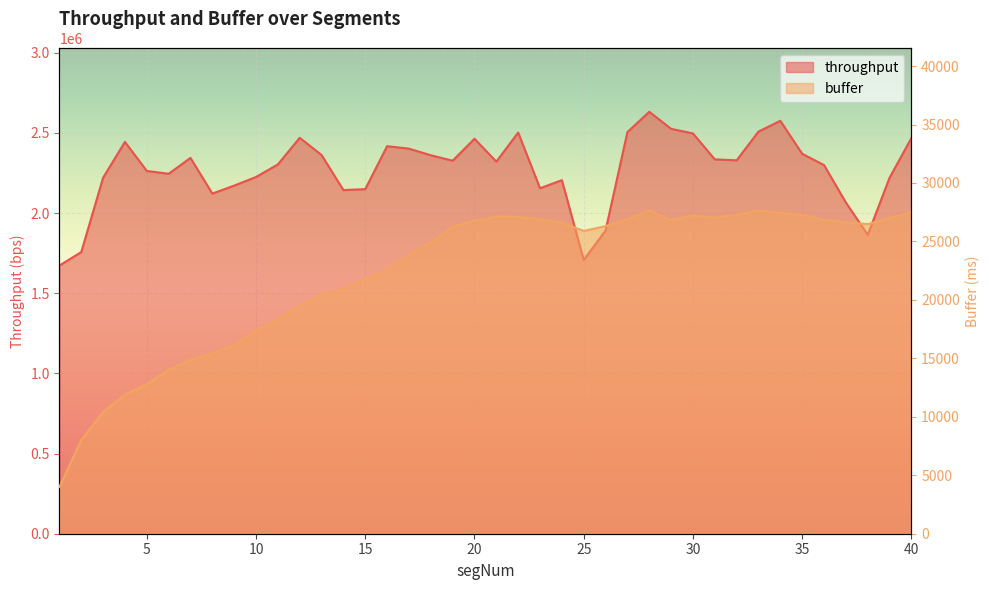

At which label does buffer reach its minimum?

1